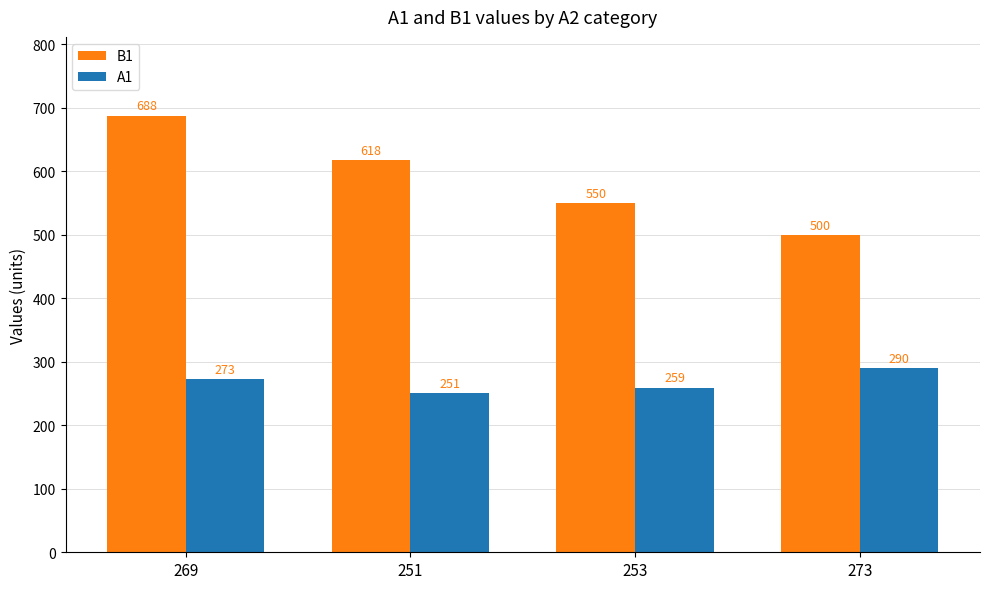

Rank the series at 253 from lowest to highest value.

A1, B1